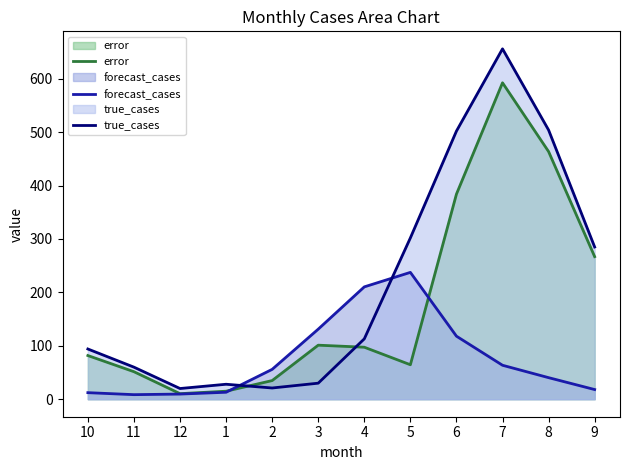

How many lines are shown in the chart?

3